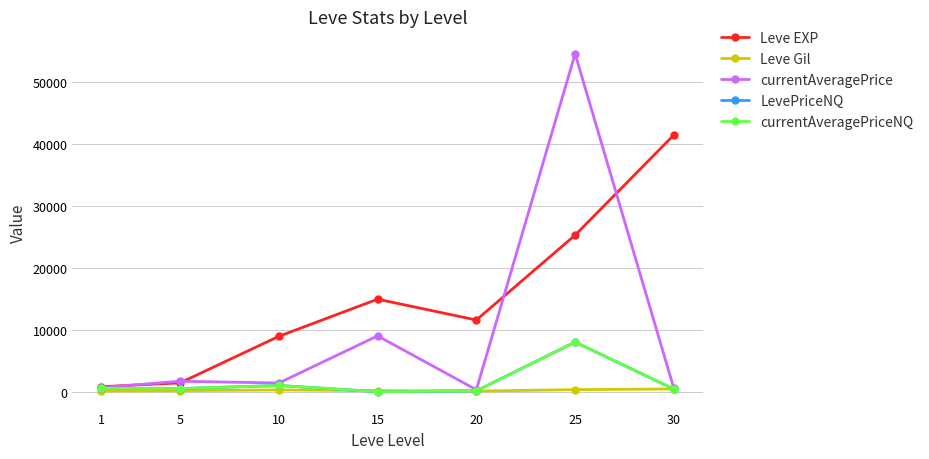

Is it true that currentAveragePriceNQ equals 1742.2 at 10?

False